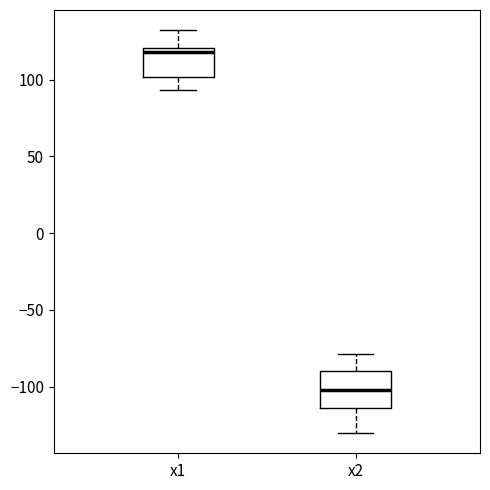

Reading left to right, transcribe this box plot: for each box, give where its median line is, the range the box spans, and where its two whiskers end, as read against the y-axis. The values are not printed on the chart, so give them approximately, as read against the axis.

x1: median 120 (just below the box's upper edge), box 100 to 120, whiskers 95 to 130
x2: median -100, box -115 to -90, whiskers -130 to -80